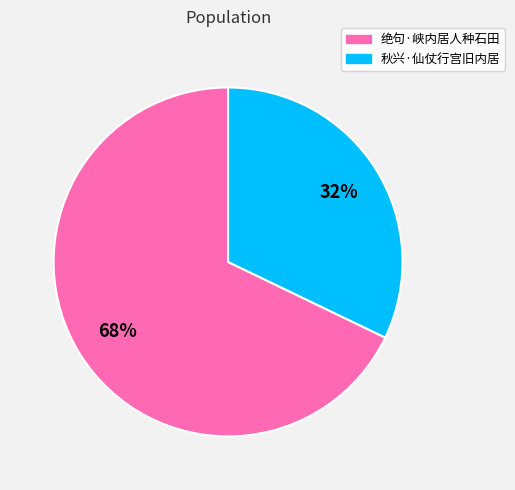

What is the ratio of the value at 绝句·峡内居人种石田 to the value at 秋兴·仙仗行宫旧内居?

2.1